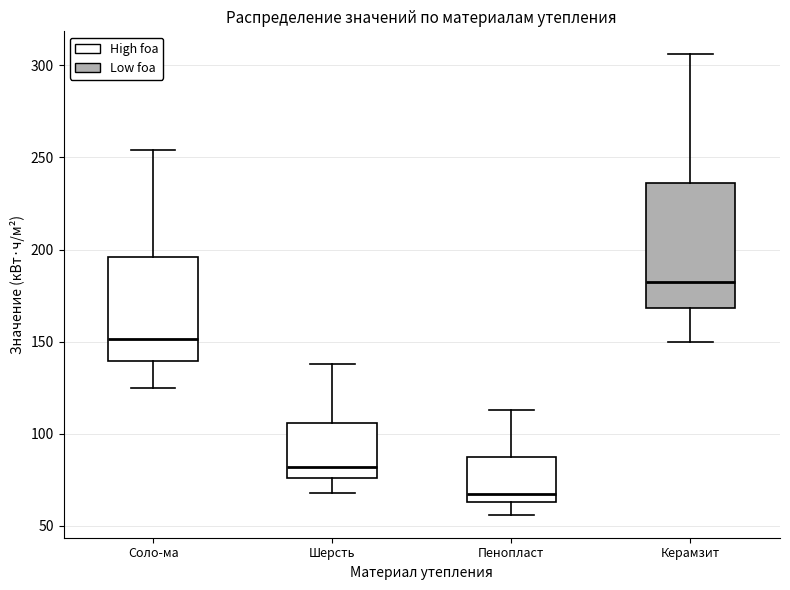

Comparing the boxes themselves (not the whiskers), which one is the tallest?

Керамзит